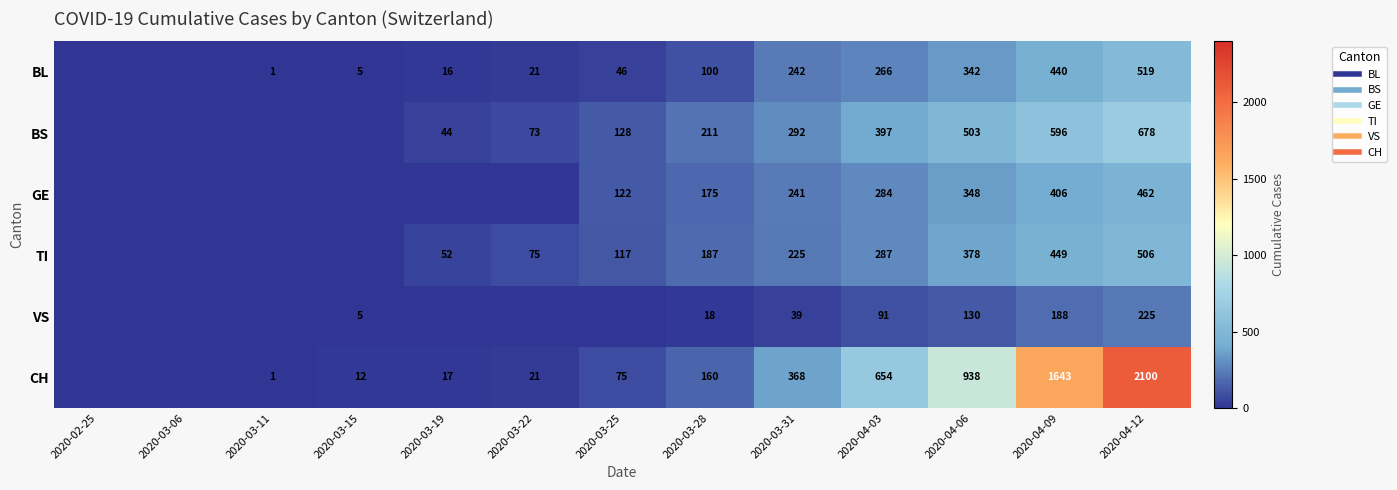

Count the number of categories in the chart.

13